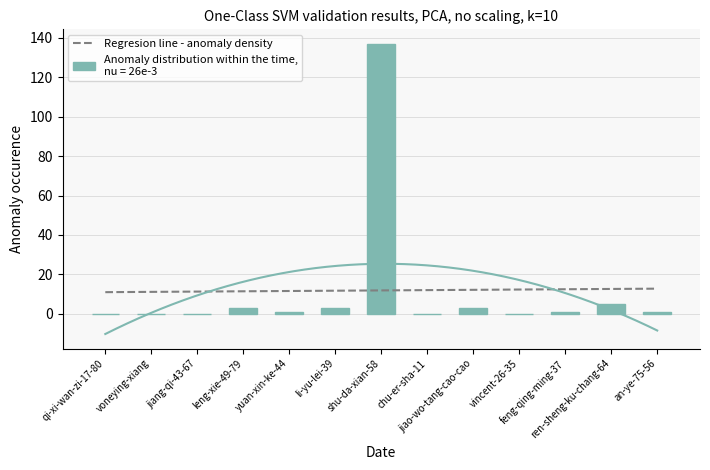

Reading left to right, list all the values displayed in this chart.

0	0	0	3	1	3	137	0	3	0	1	5	1